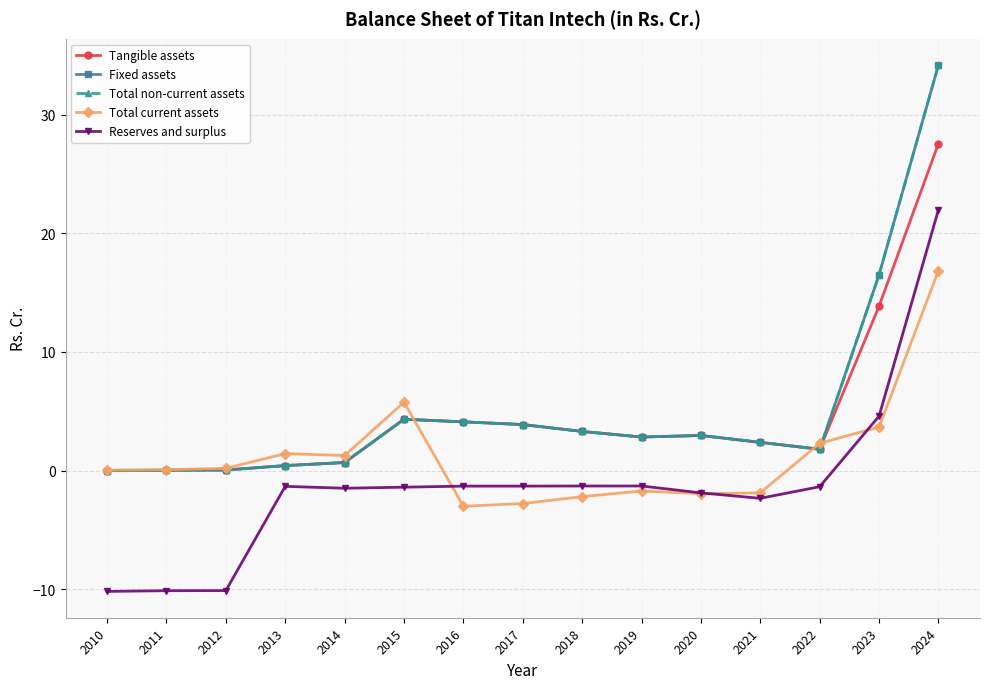

Does the chart have visible grid lines?

Yes